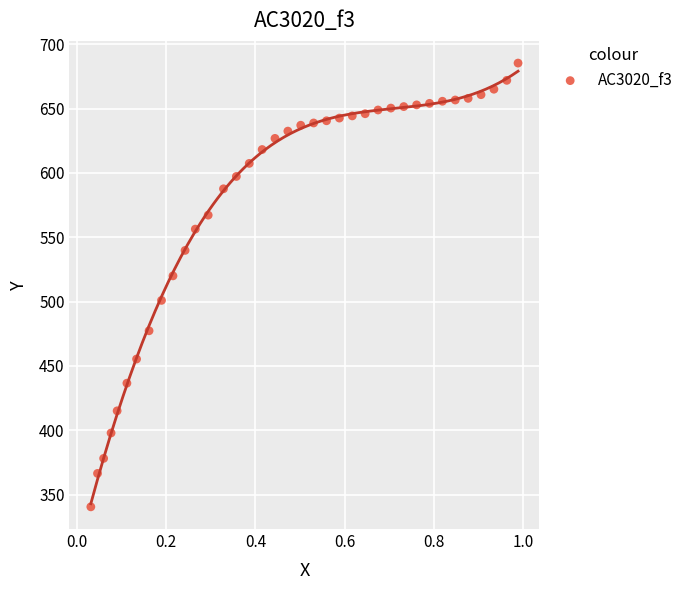

What is the range of X values (max minus min)?

1.0